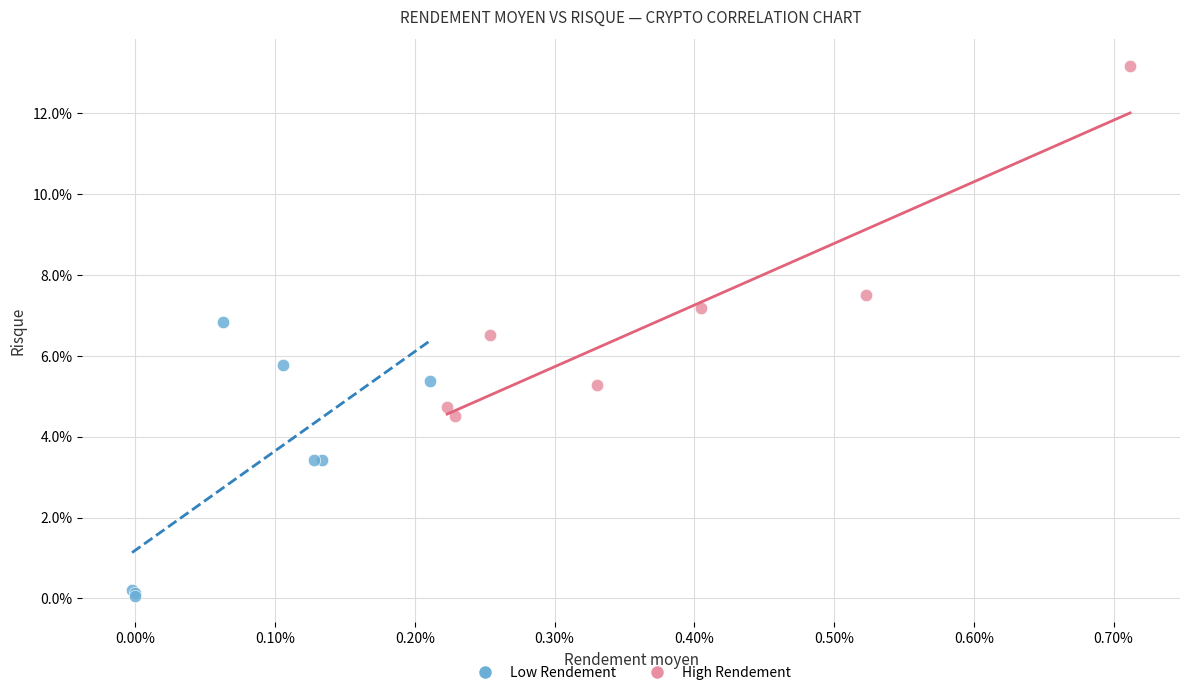

Which series reaches the maximum Y coordinate?

High Rendement